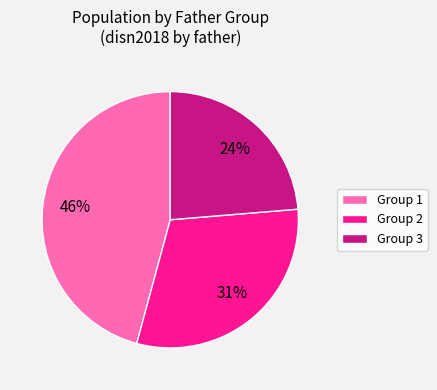

To the nearest percent, what portion does Group 1 represent?

46%